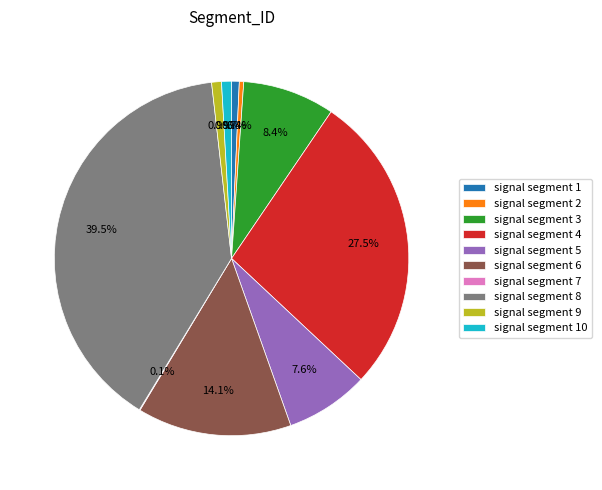

How much of the chart is everything except signal segment 6?

85.9%